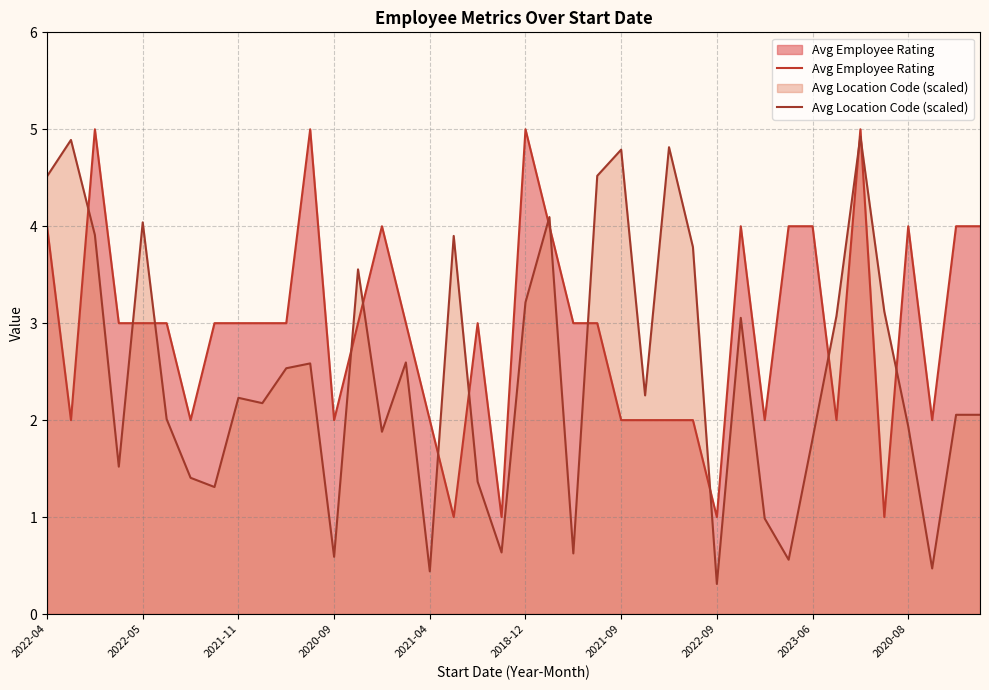

True or false: Avg Employee Rating and Avg Location Code (scaled) cross at least once.

True